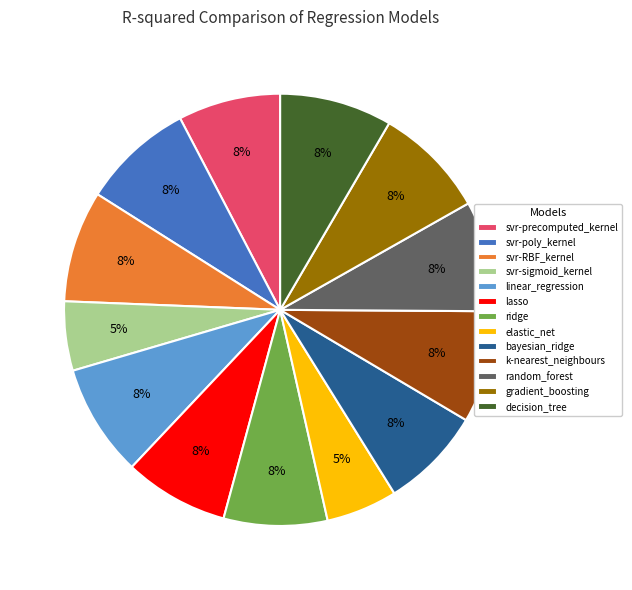

Do elastic_net and random_forest together represent more than half of the pie?

No